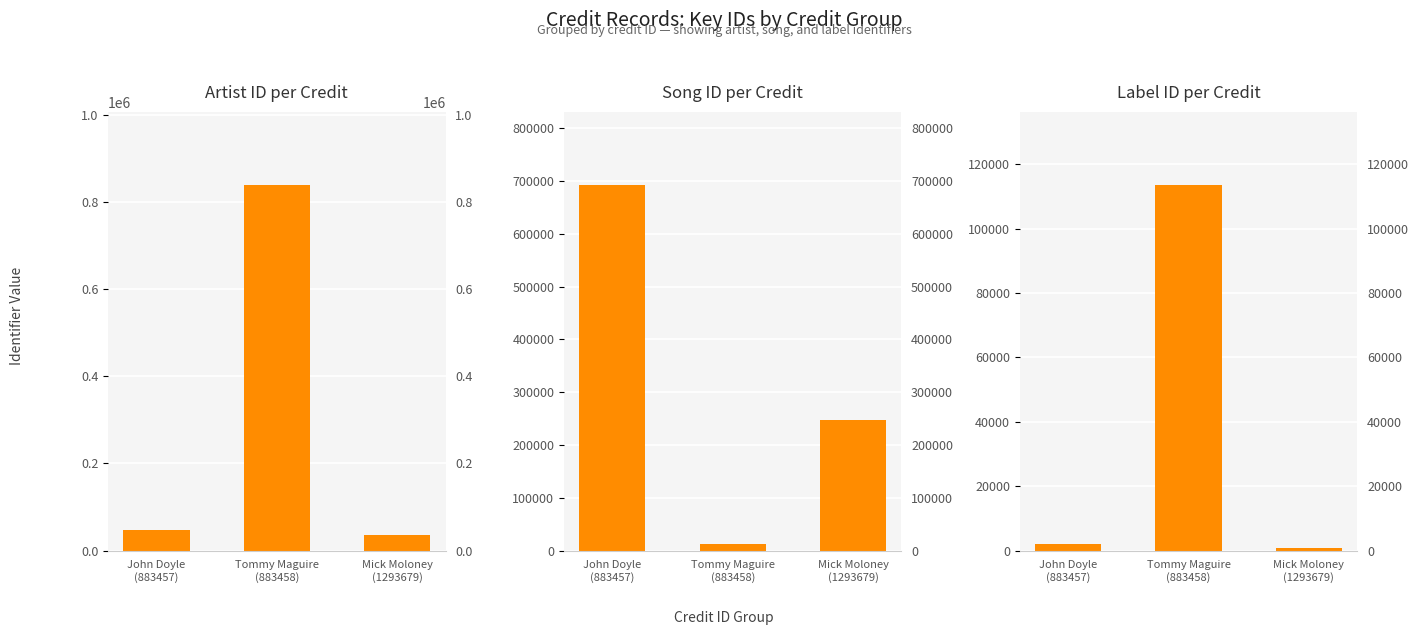

How many bars are there in each group?

3